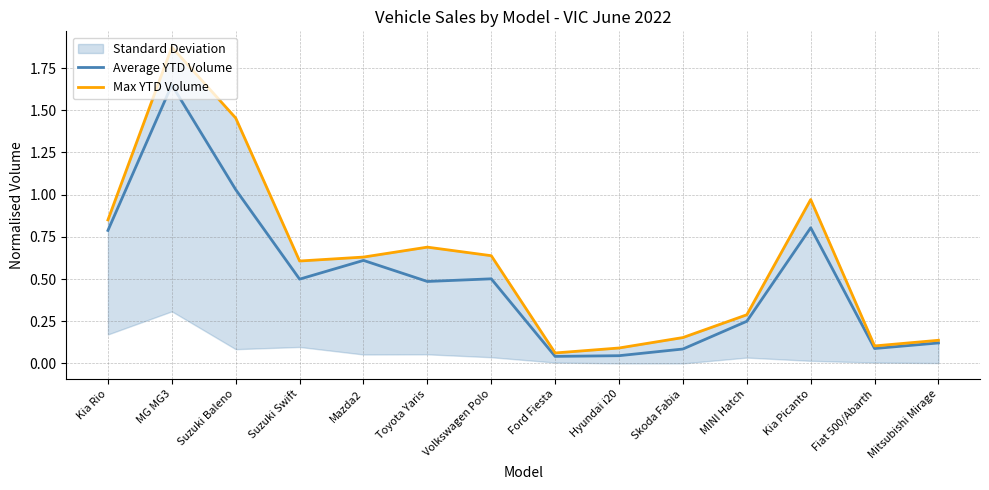

Is it true that Max YTD Volume equals 0.1 at Ford Fiesta?

True